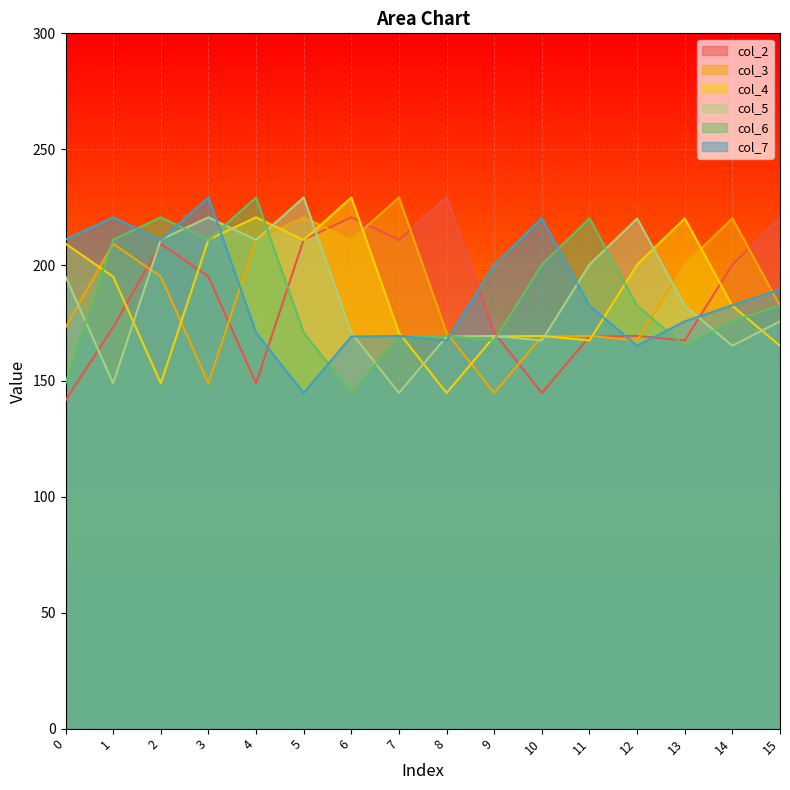

Which category has the lowest value in the col_4 series?

8